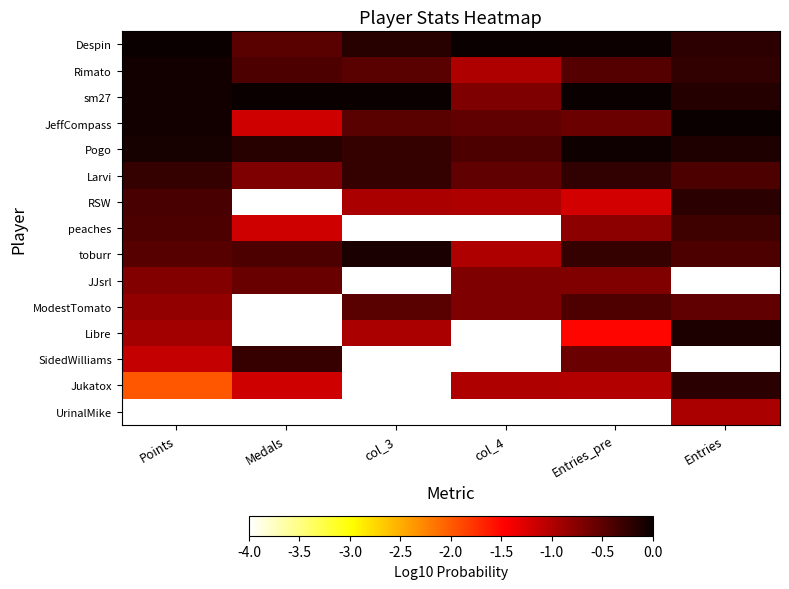

Reading left to right, extract all data points from this chart.

Despin: Points=0.0	Medals=-0.5	col_3=-0.2	col_4=0.0	Entries_pre=-0.0	Entries=-0.2
Rimato: Points=-0.1	Medals=-0.4	col_3=-0.5	col_4=-1.0	Entries_pre=-0.4	Entries=-0.2
sm27: Points=-0.1	Medals=0.0	col_3=0.0	col_4=-0.7	Entries_pre=0.0	Entries=-0.2
JeffCompass: Points=-0.1	Medals=-1.2	col_3=-0.5	col_4=-0.5	Entries_pre=-0.6	Entries=0.0
Pogo: Points=-0.1	Medals=-0.2	col_3=-0.3	col_4=-0.4	Entries_pre=-0.0	Entries=-0.1
Larvi: Points=-0.3	Medals=-0.7	col_3=-0.3	col_4=-0.5	Entries_pre=-0.2	Entries=-0.4
RSW: Points=-0.4	Medals=-4.0	col_3=-1.0	col_4=-1.0	Entries_pre=-1.2	Entries=-0.2
peaches: Points=-0.4	Medals=-1.2	col_3=-4.0	col_4=-4.0	Entries_pre=-0.8	Entries=-0.3
toburr: Points=-0.5	Medals=-0.4	col_3=-0.1	col_4=-1.0	Entries_pre=-0.3	Entries=-0.4
JJsrl: Points=-0.7	Medals=-0.6	col_3=-4.0	col_4=-0.7	Entries_pre=-0.7	Entries=-4.0
ModestTomato: Points=-0.8	Medals=-4.0	col_3=-0.5	col_4=-0.7	Entries_pre=-0.4	Entries=-0.5
Libre: Points=-0.9	Medals=-4.0	col_3=-1.0	col_4=-4.0	Entries_pre=-1.5	Entries=-0.1
SidedWilliams: Points=-1.1	Medals=-0.3	col_3=-4.0	col_4=-4.0	Entries_pre=-0.6	Entries=-4.0
Jukatox: Points=-2.0	Medals=-1.2	col_3=-4.0	col_4=-1.0	Entries_pre=-1.0	Entries=-0.2
UrinalMike: Points=-4.0	Medals=-4.0	col_3=-4.0	col_4=-4.0	Entries_pre=-4.0	Entries=-1.0